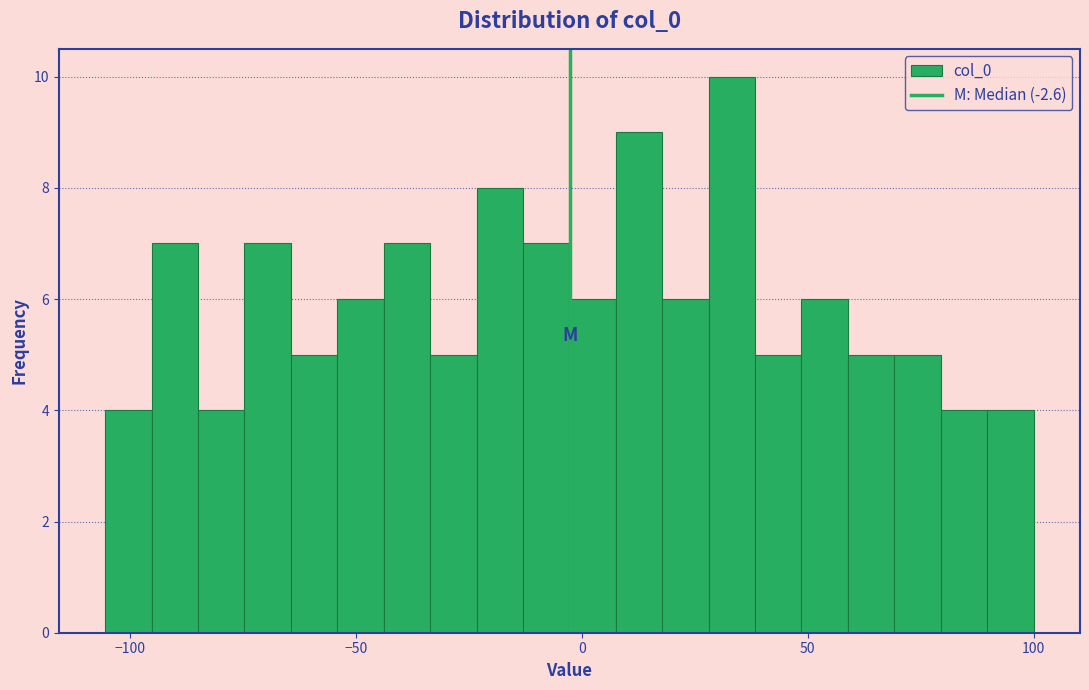

Read against the x-axis, roughly where is the centre of the tallest bar?

35